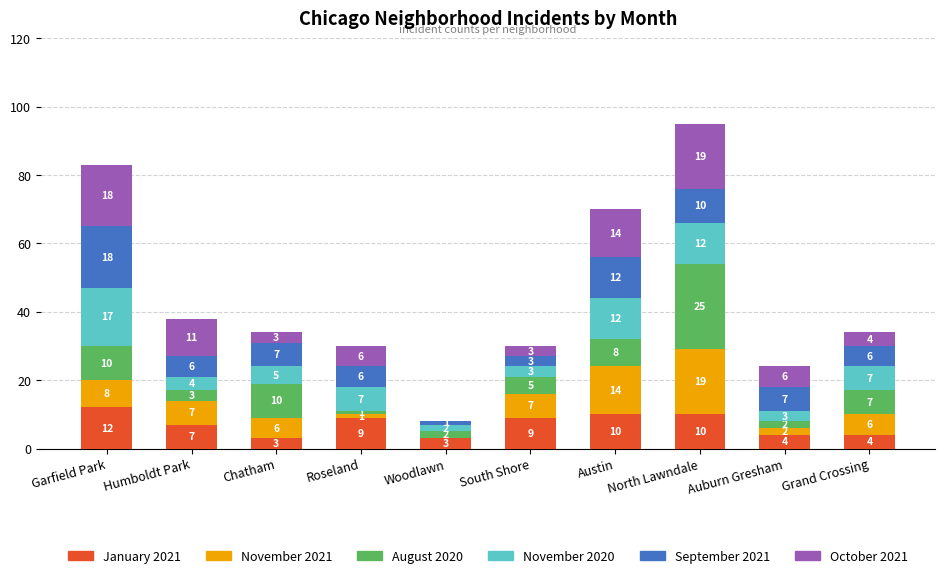

What is the maximum value for January 2021?

12